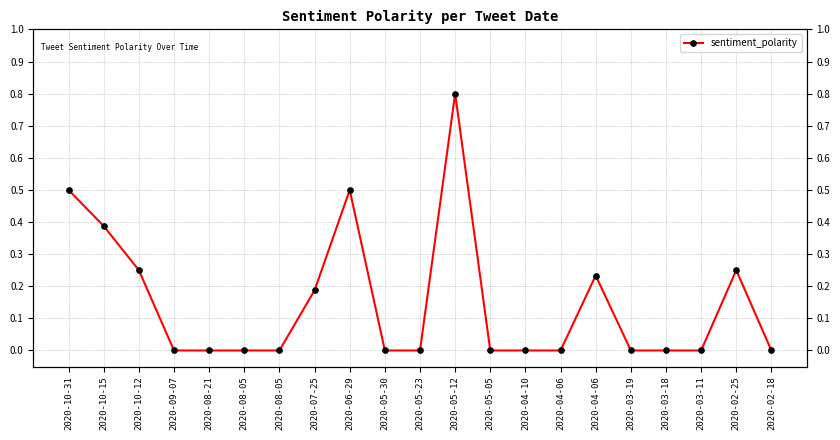

Is this an area chart (filled region under the line)?

No